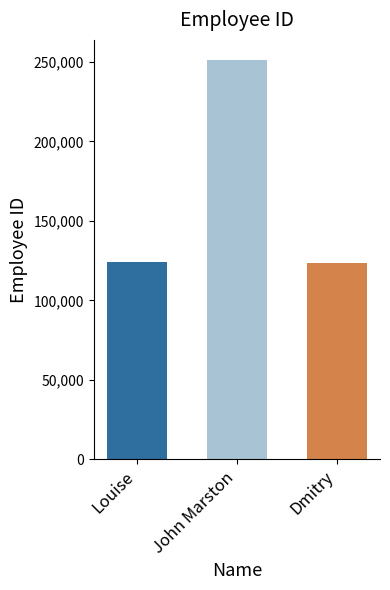

What is the greatest value displayed?

251241